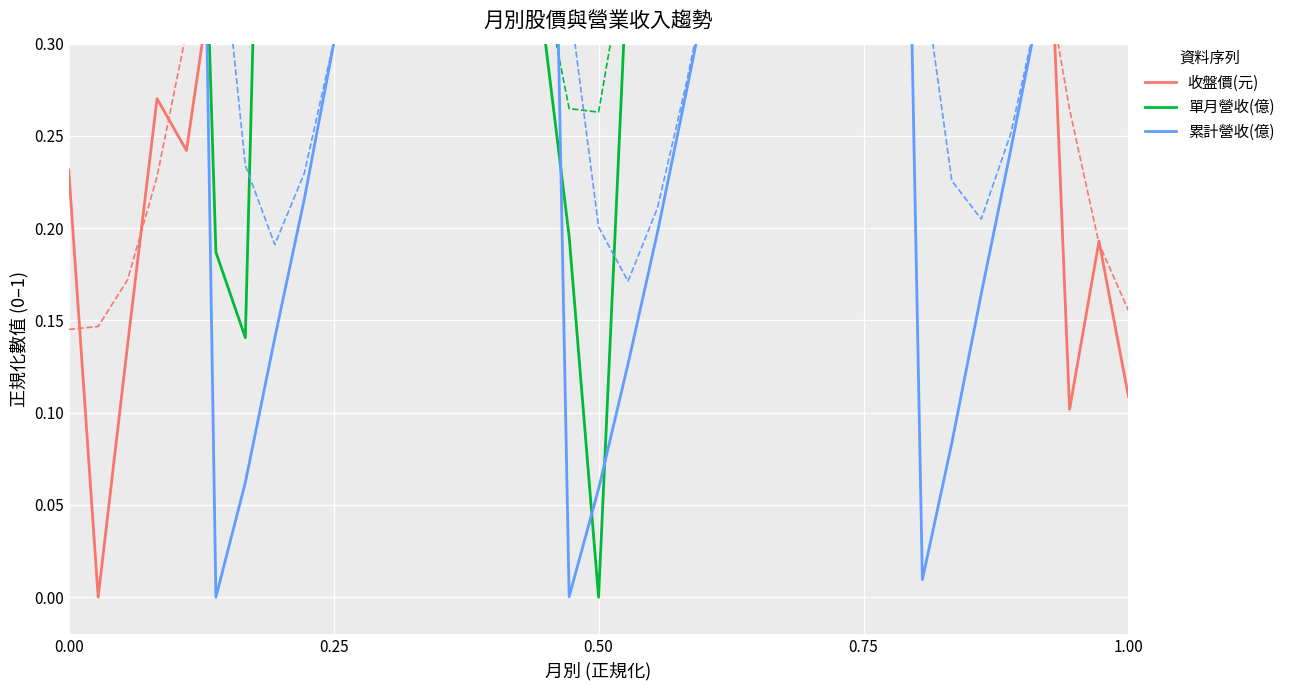

At which label is 單月營收(億) closest to 0?

0.50